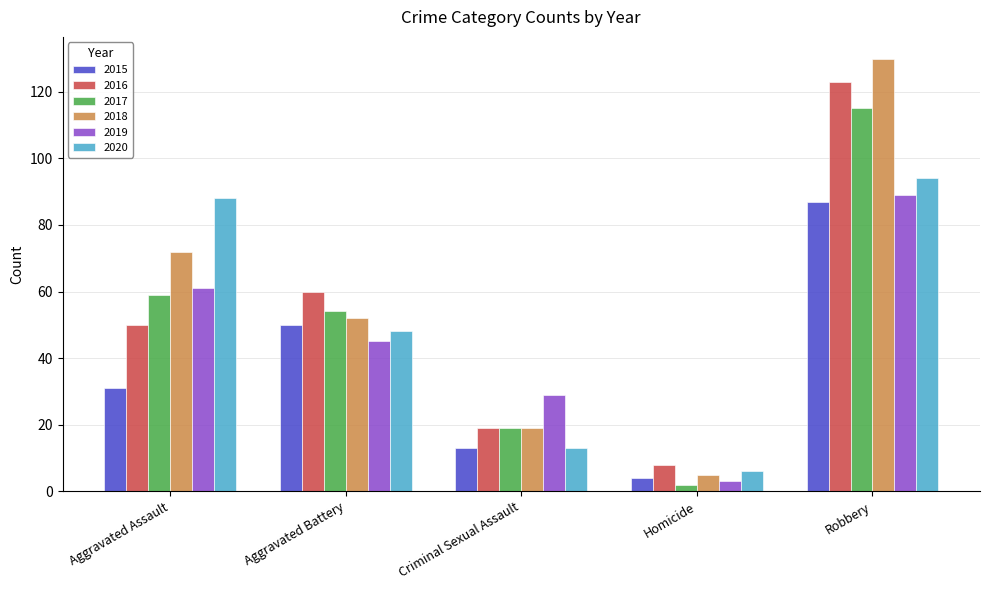

List the labels in order of 2020 value, largest first.

Robbery, Aggravated Assault, Aggravated Battery, Criminal Sexual Assault, Homicide